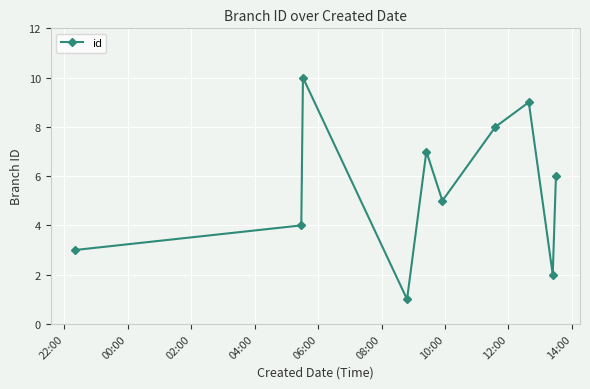

How many values are between 3 and 8?

6